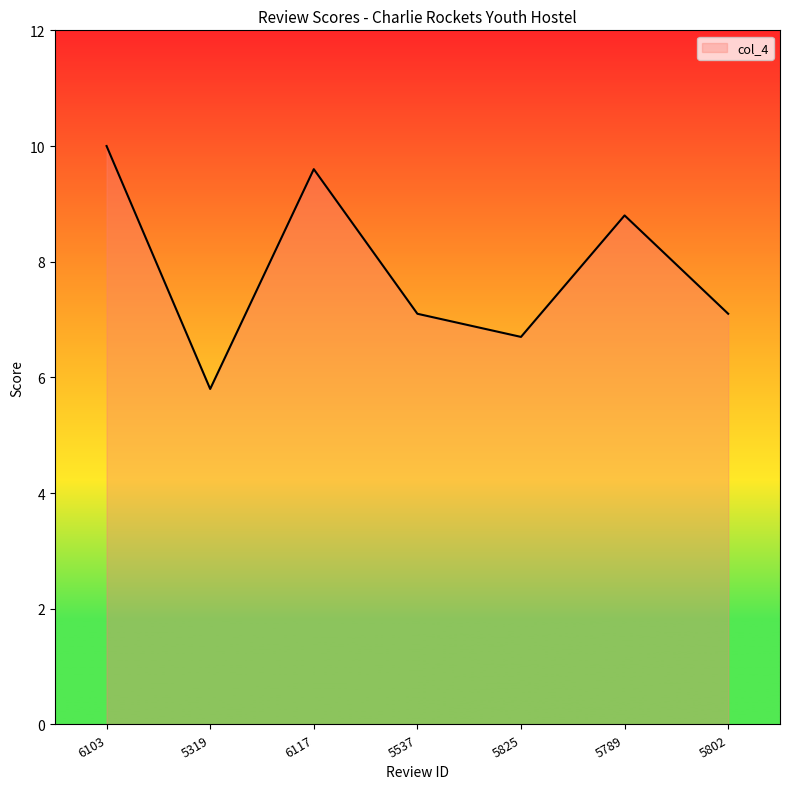

Which category has the lowest value across all series?

5319